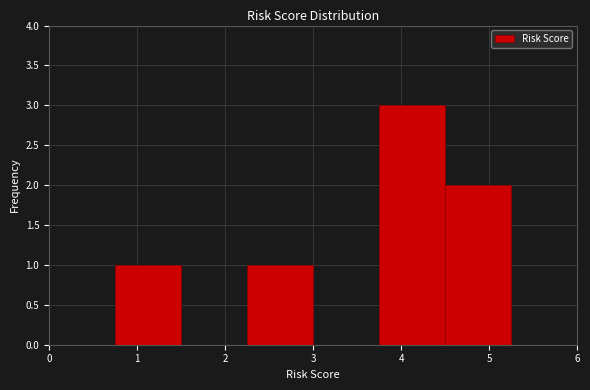

Reading left to right, transcribe this chart: for each bar, give the range it covers on the x-axis and its height. Neither the bar edges nor the heights are printed on the chart, so give them approximately, as read against the axes.

0.00 to 0.75: 0
0.75 to 1.50: 1
1.50 to 2.25: 0
2.25 to 3.00: 1
3.00 to 3.75: 0
3.75 to 4.50: 3
4.50 to 5.25: 2
5.25 to 6.00: 0